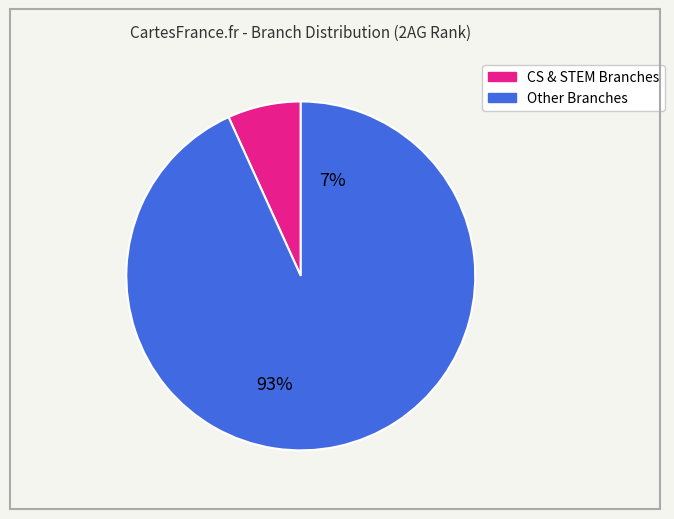

Is it true that CY is 8% of the pie?

False